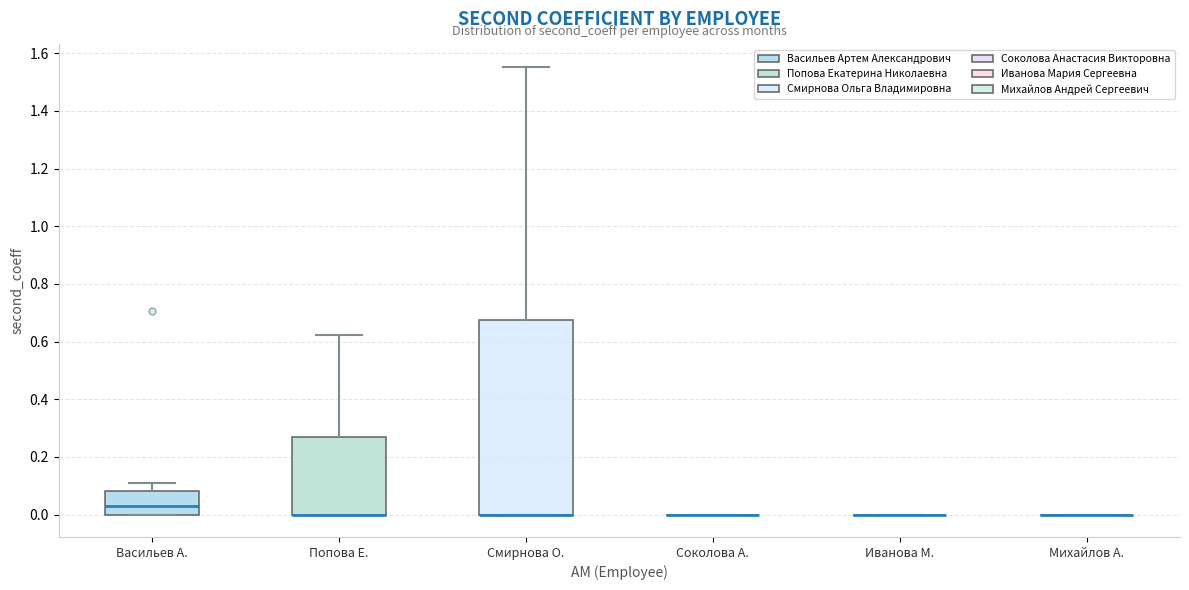

Reading left to right, transcribe this box plot: for each box, give where its median line is, the range the box spans, and where its two whiskers end, as read against the y-axis. The values are not printed on the chart, so give them approximately, as read against the axis.

Васильев А.: median 0.02, box 0.00 to 0.08, whiskers 0.00 to 0.12
Попова Е.: median 0.00 (drawn on the box's lower edge), box 0.00 to 0.26, whiskers 0.00 to 0.62
Смирнова О.: median 0.00 (drawn on the box's lower edge), box 0.00 to 0.68, whiskers 0.00 to 1.56
Соколова А.: box collapsed to a line at 0.00, whiskers 0.00 to 0.00
Иванова М.: box collapsed to a line at 0.00, whiskers 0.00 to 0.00
Михайлов А.: box collapsed to a line at 0.00, whiskers 0.00 to 0.00